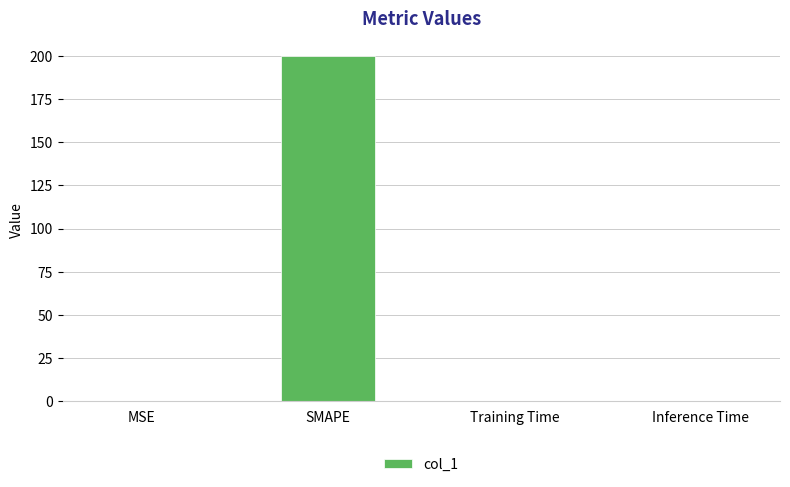

The chart shows a value of 200.0 at SMAPE. True or false?

True